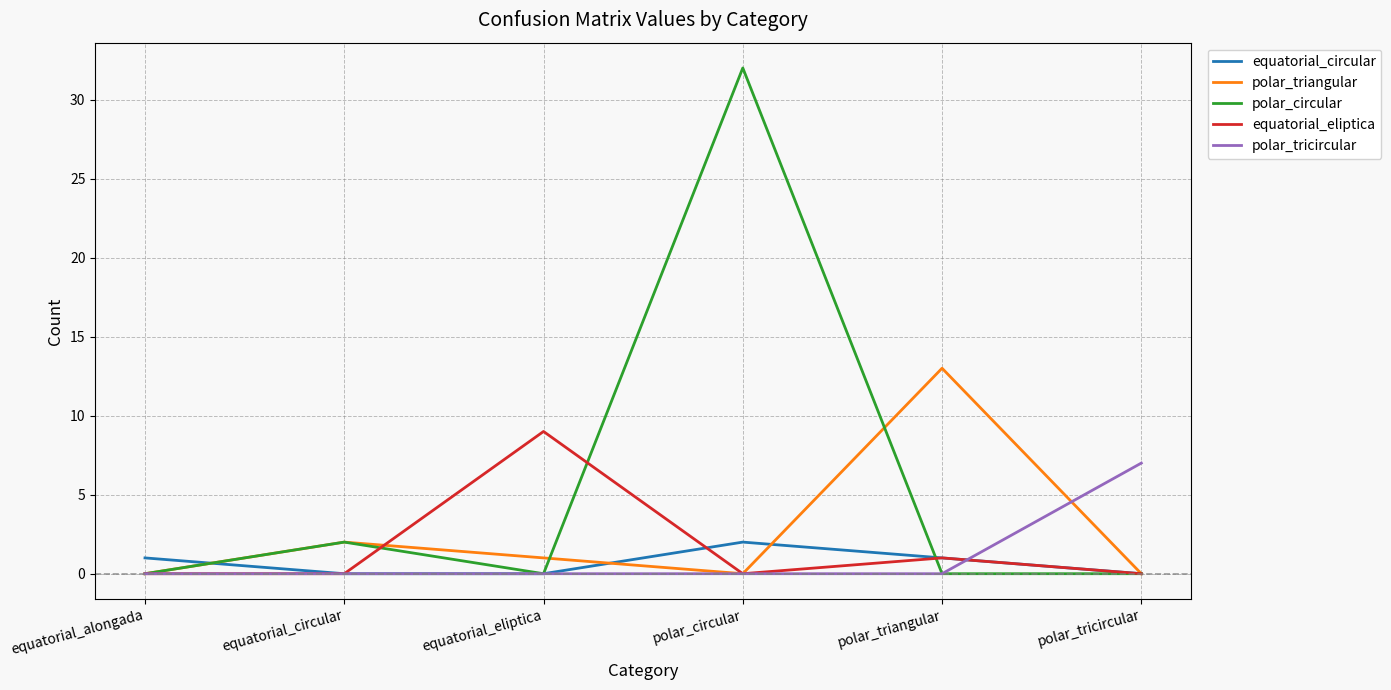

What is the average value of the equatorial_eliptica series?

2